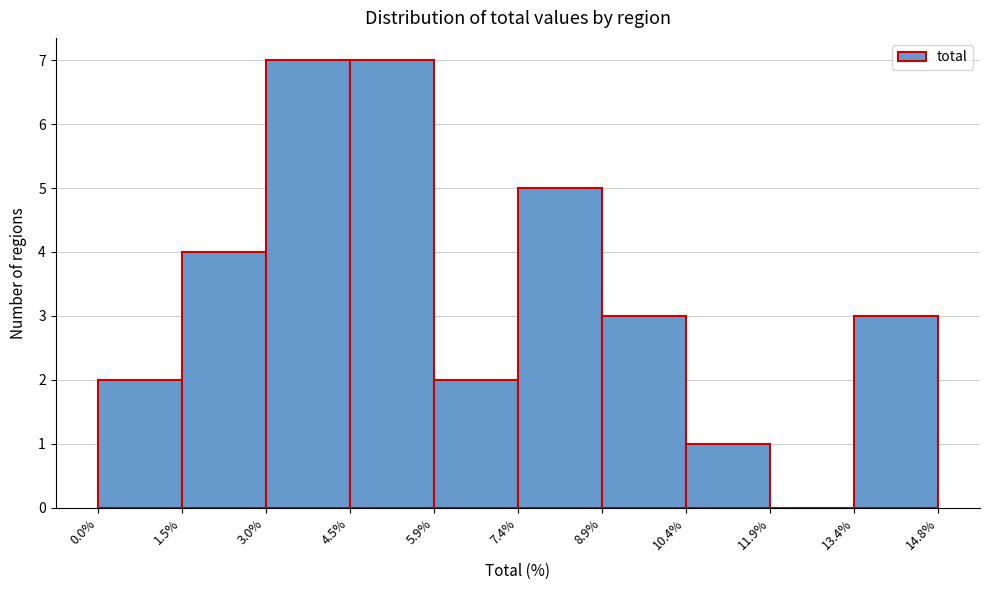

How tall is the bar that spans 1.5% to 3.0% on the x-axis? The values are not printed on the chart, so give them approximately, as read against the axis.

4